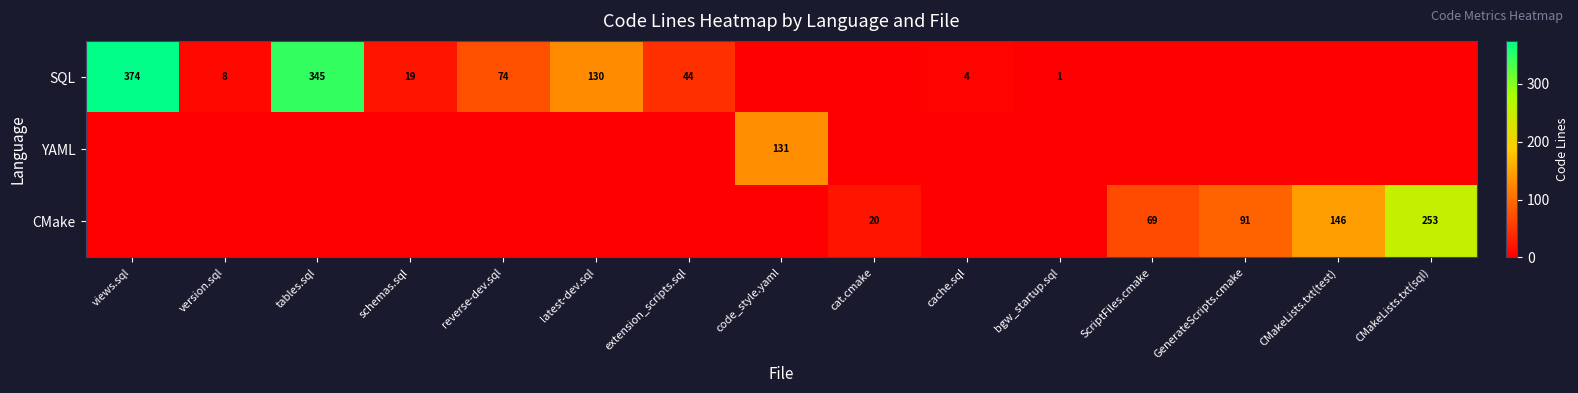

True or false: CMake has a value of 120 at ScriptFiles.cmake.

False